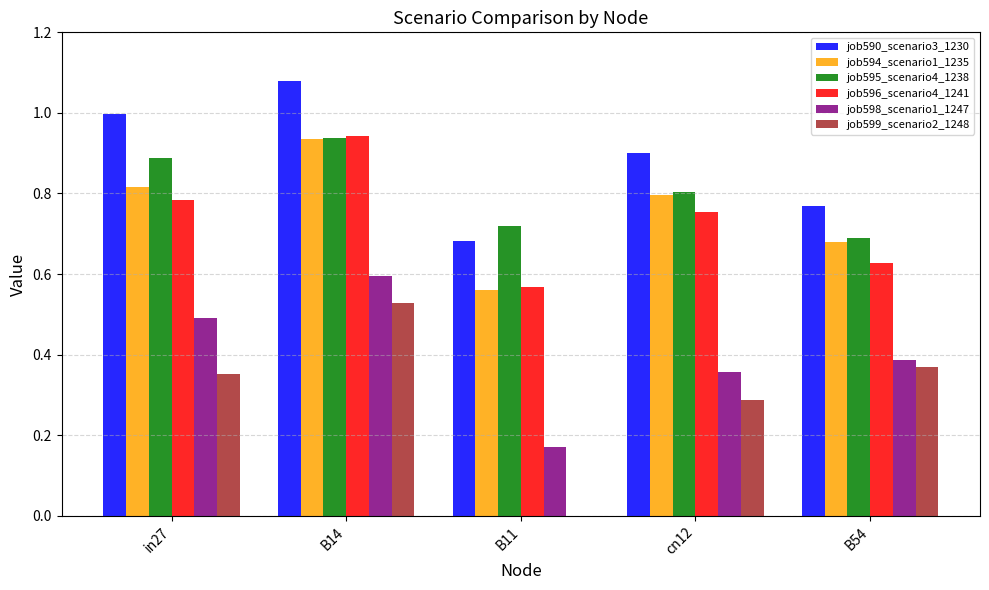

Is it true that job596_scenario4_1241 equals 1.3 at in27?

False